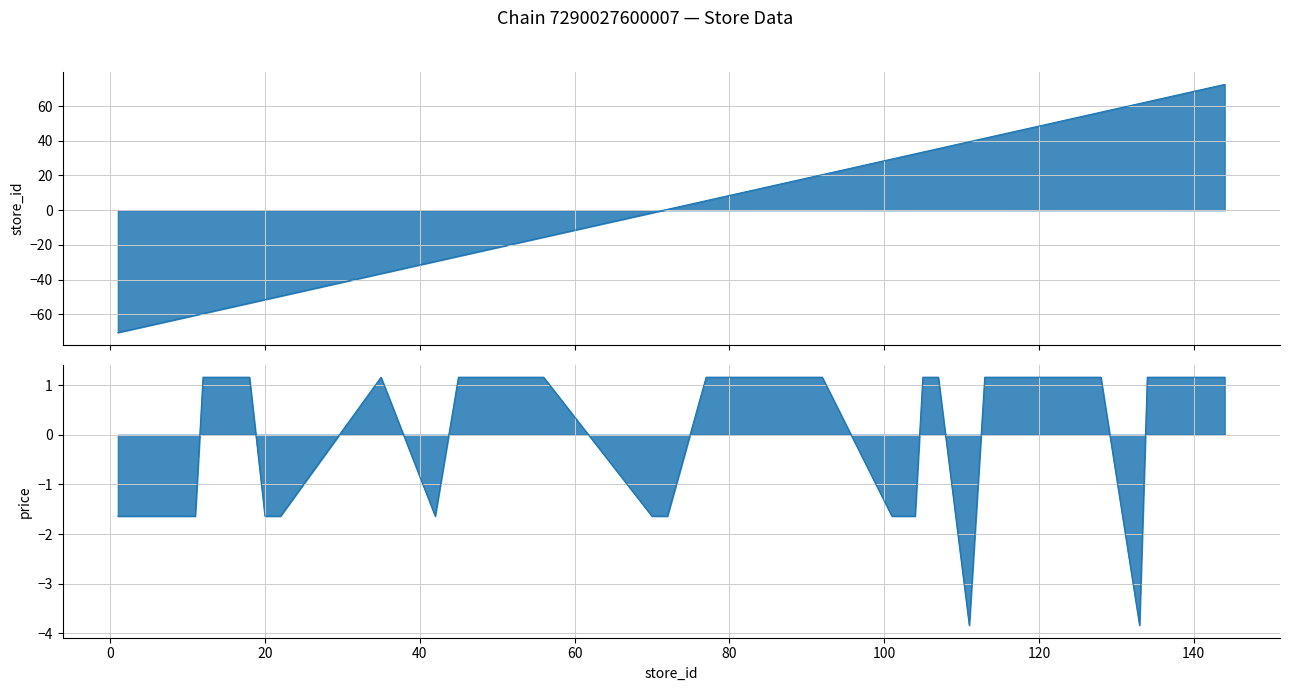

What is the maximum value shown in the chart?

72.5